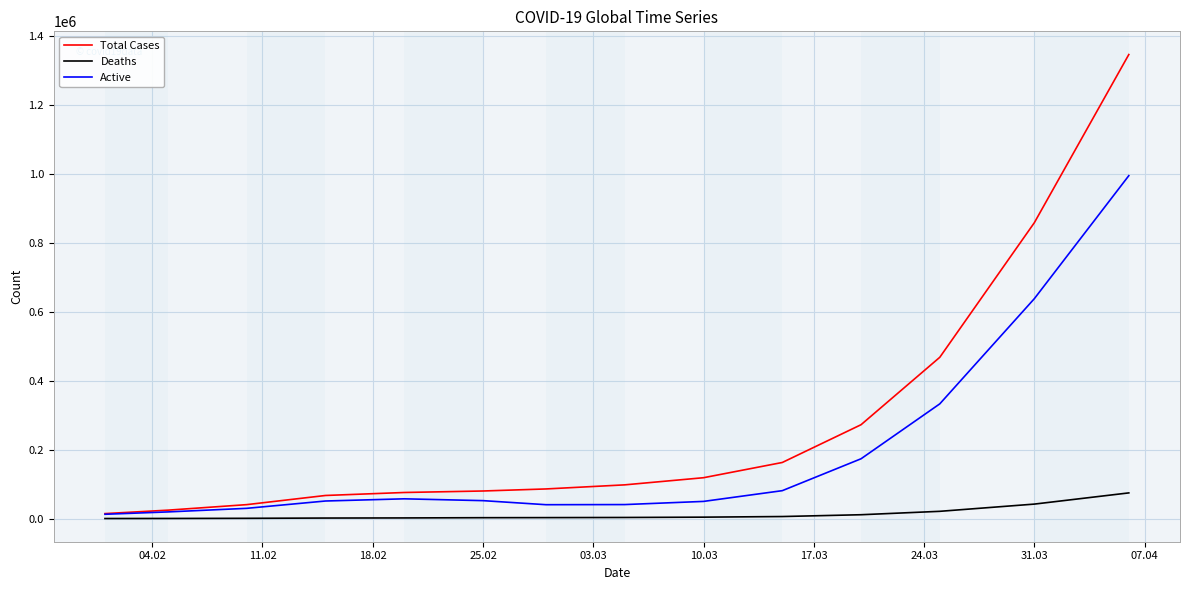

What is the maximum value for Active?

993968